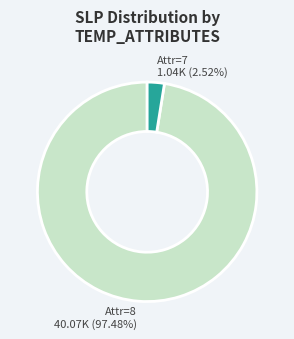

Is there a majority slice in this chart?

Yes